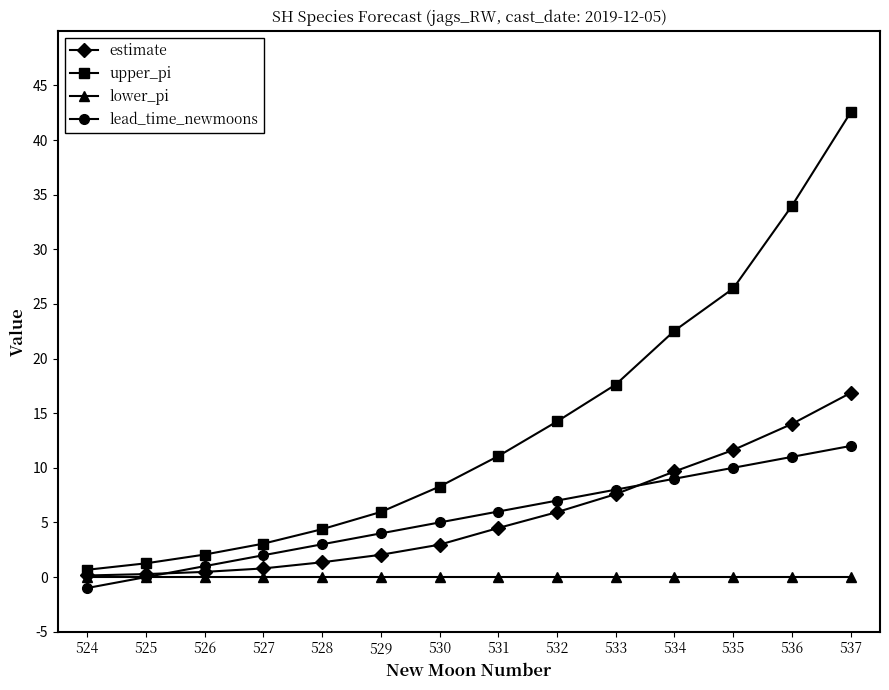

Which series changed the most between 525 and 531?

upper_pi